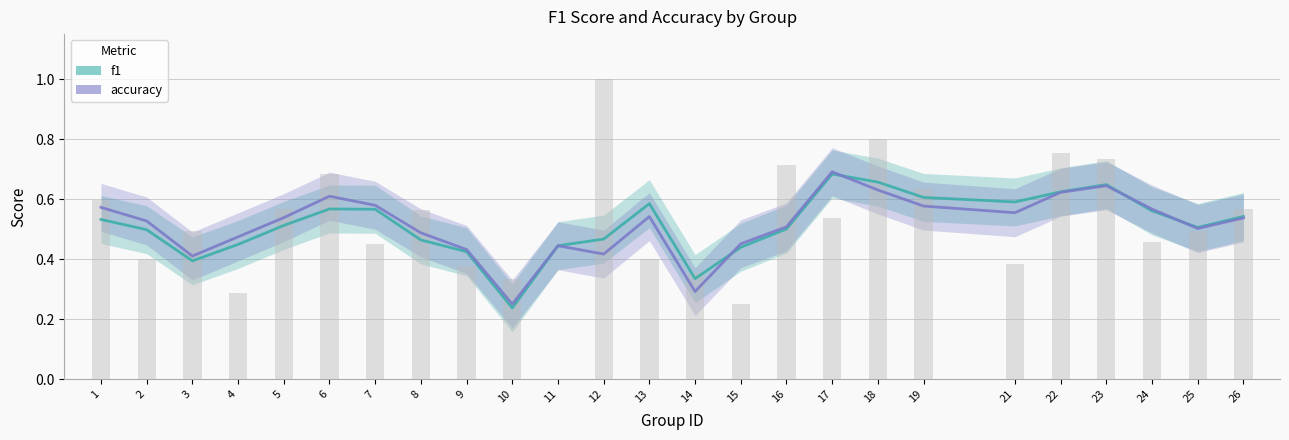

List the series in order of their peak value, highest first.

accuracy, f1